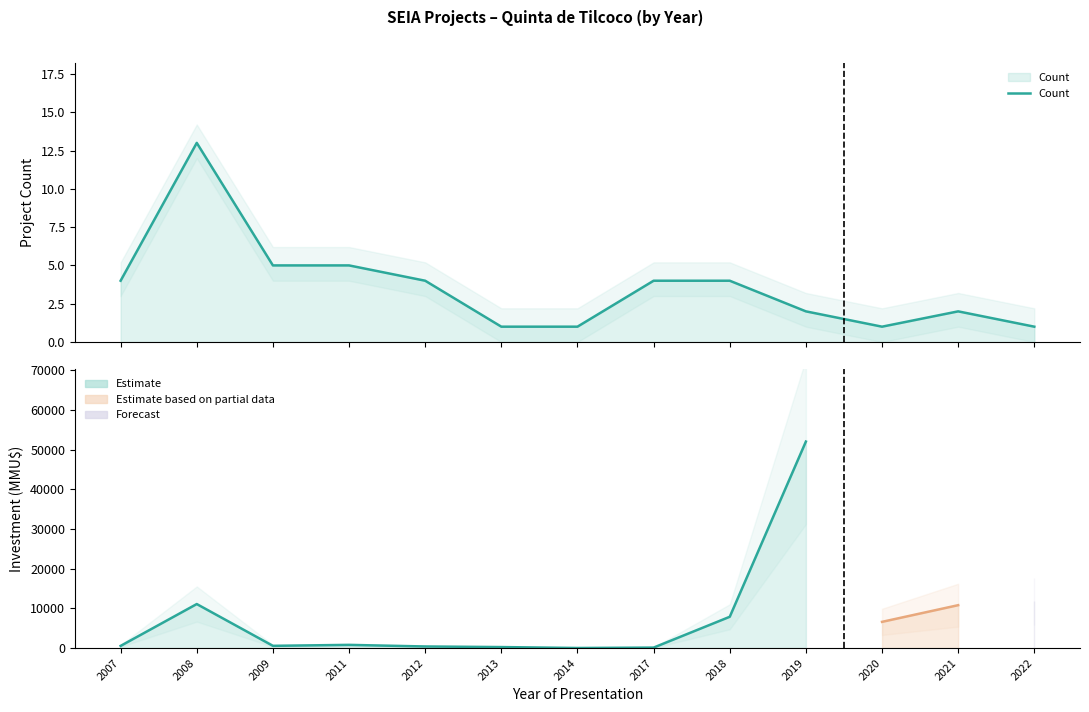

Does the chart display data point markers on the line(s)?

No